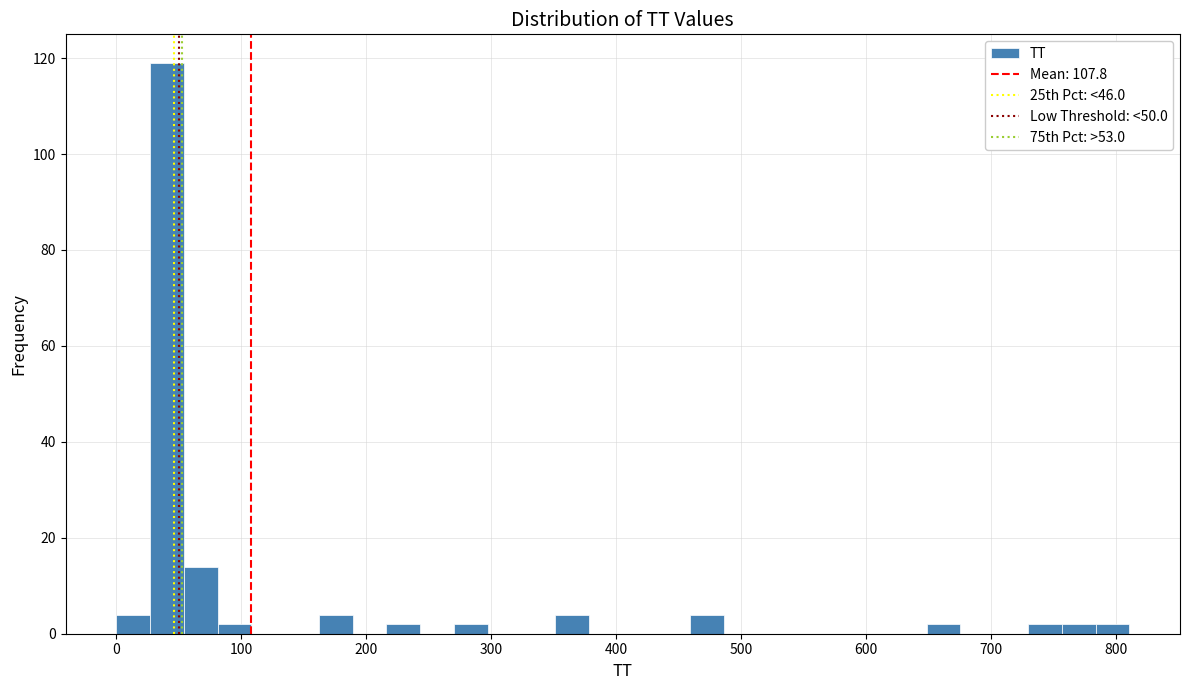

Read against the x-axis, roughly where is the centre of the tallest bar?

40